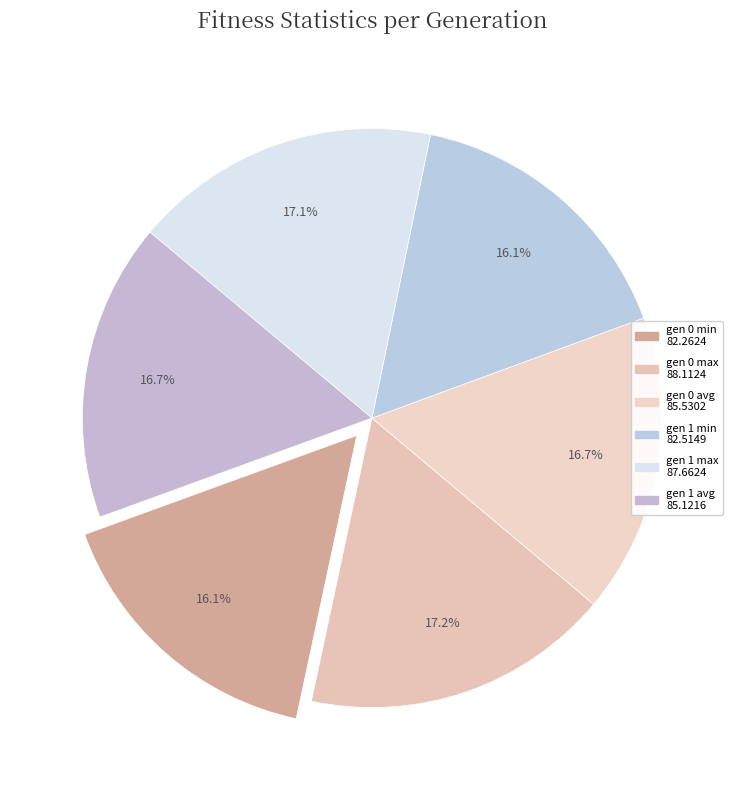

What is the largest slice in the pie chart?

gen 0 max